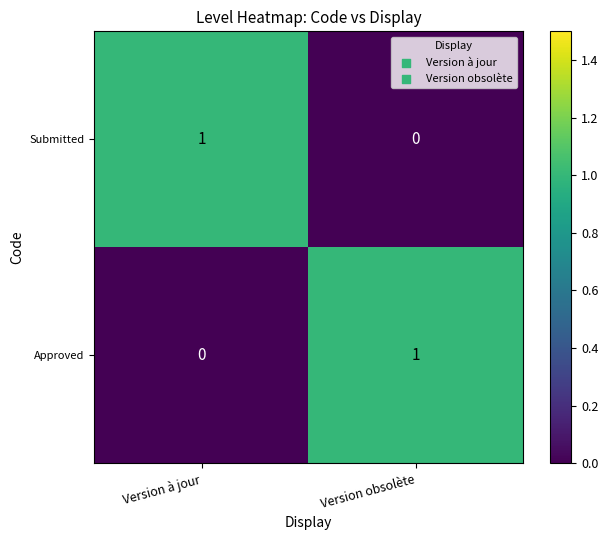

Reading left to right, transcribe all the data shown in this chart.

Submitted: 1	0
Approved: 0	1